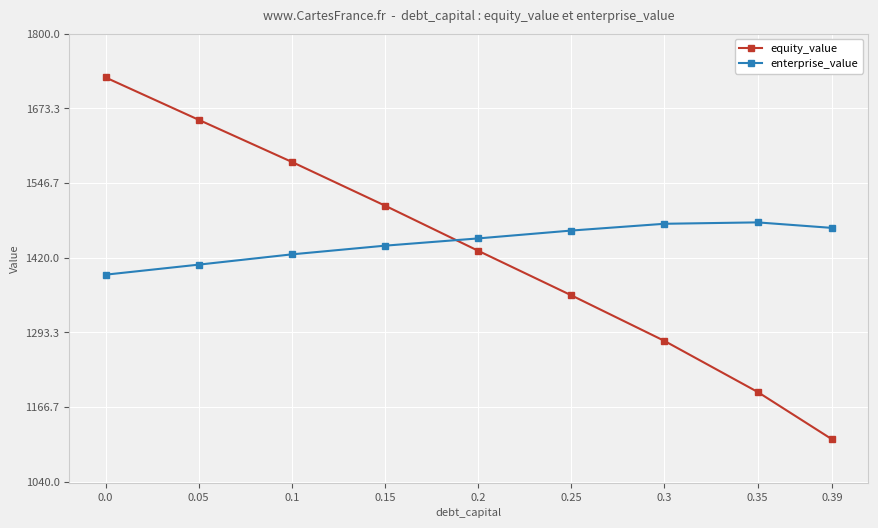

What is the label of the 7th point from the right?

0.1